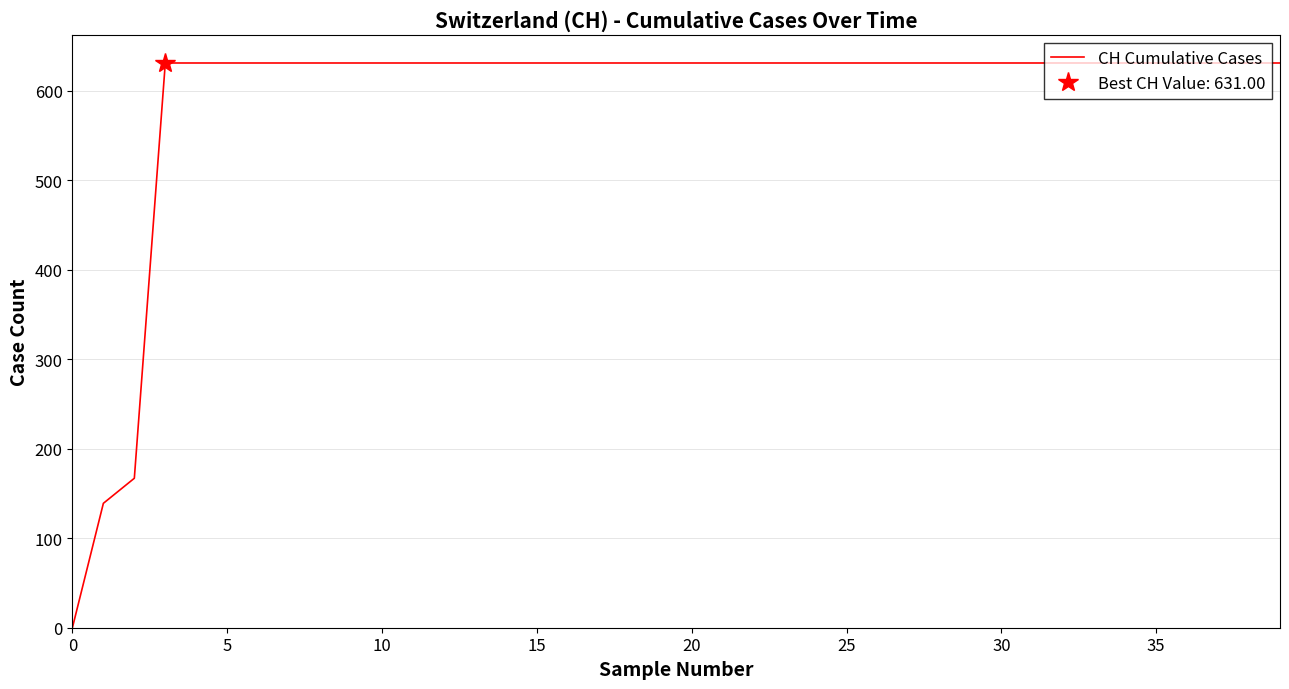

What is the highest value of the CH Cumulative Cases series?

631